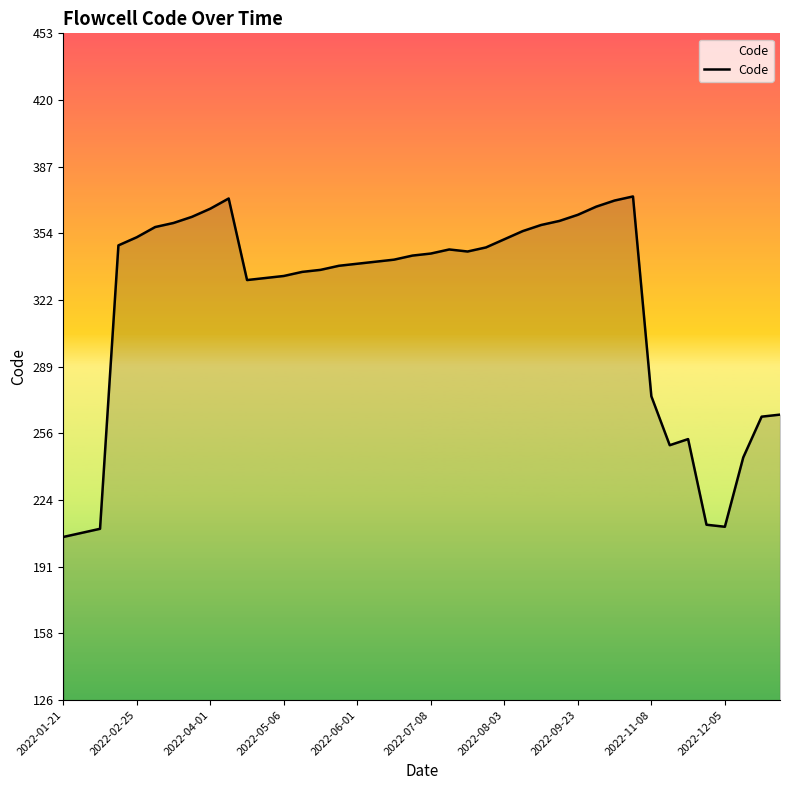

What is the difference between the maximum and minimum values?

167